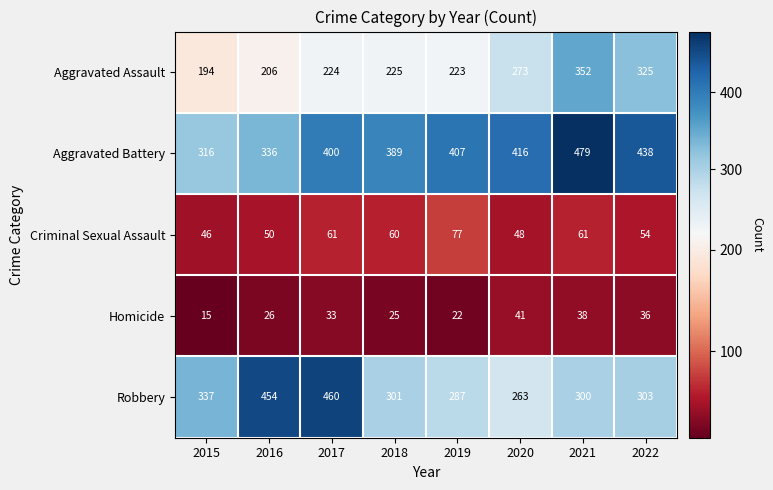

List the series in order of their peak value, lowest first.

Homicide, Criminal Sexual Assault, Aggravated Assault, Robbery, Aggravated Battery